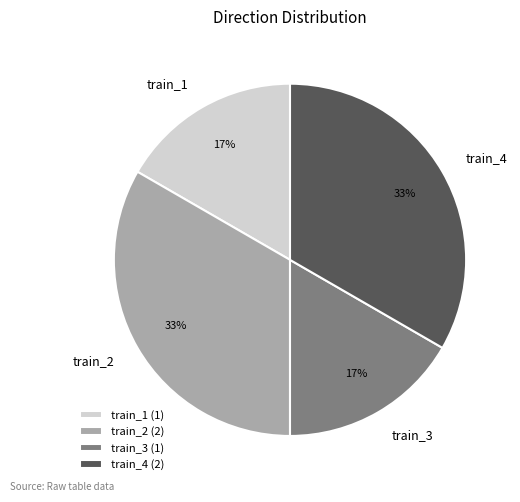

To the nearest percent, what is the average slice percentage?

25%